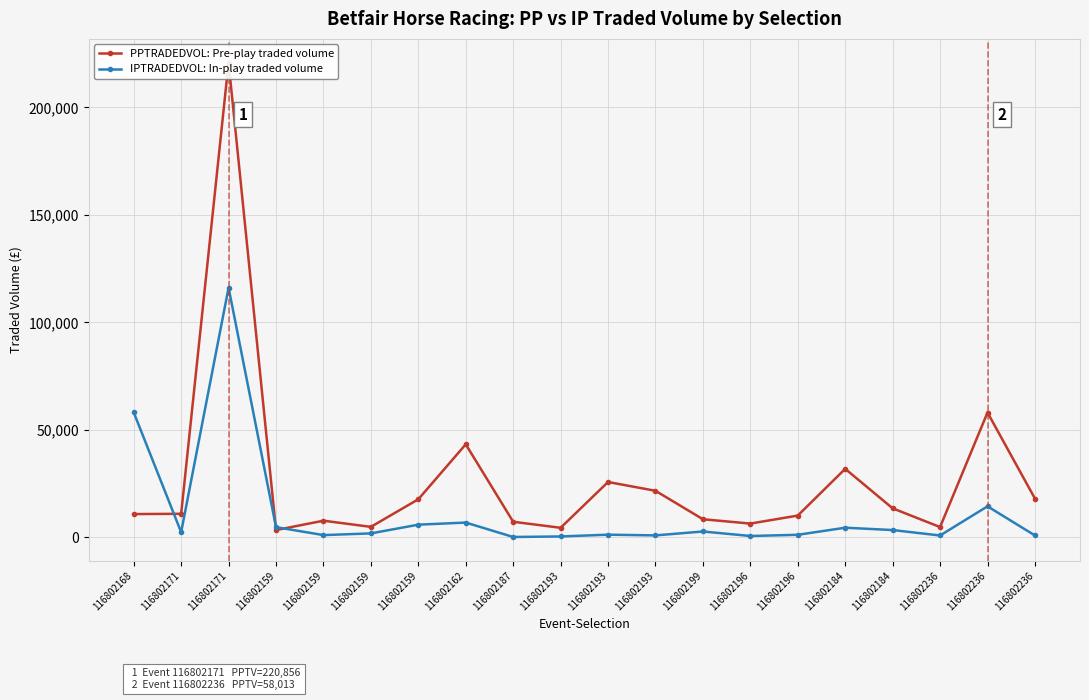

What is the average value of the PPTRADEDVOL: Pre-play traded volume series?

26428.6